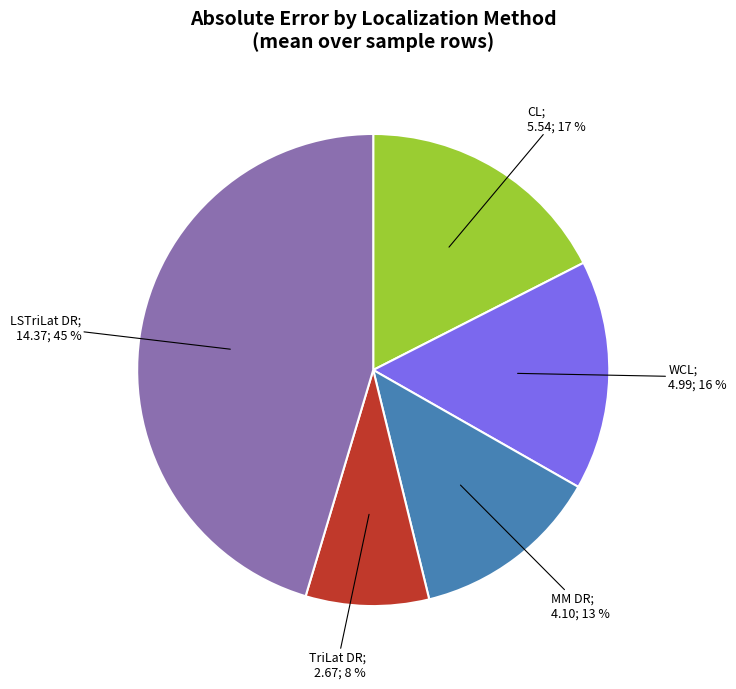

Does any single category account for the majority?

No